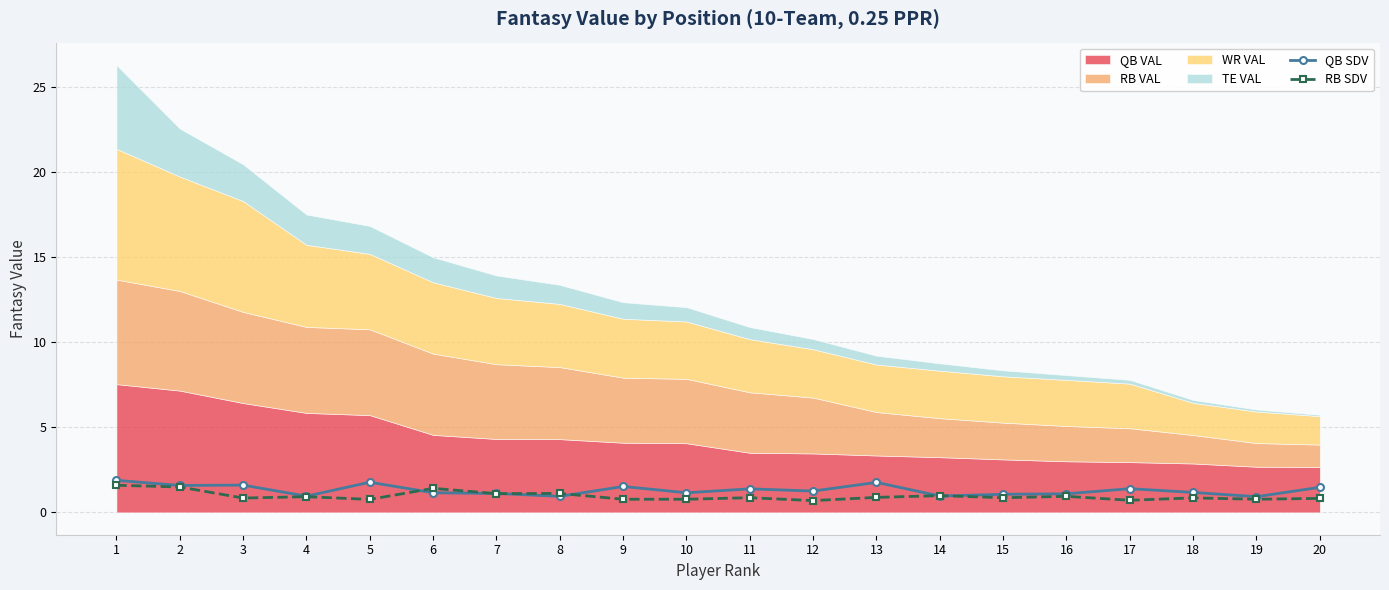

What is the value of the QB SDV point at the 13th from the left?

1.8